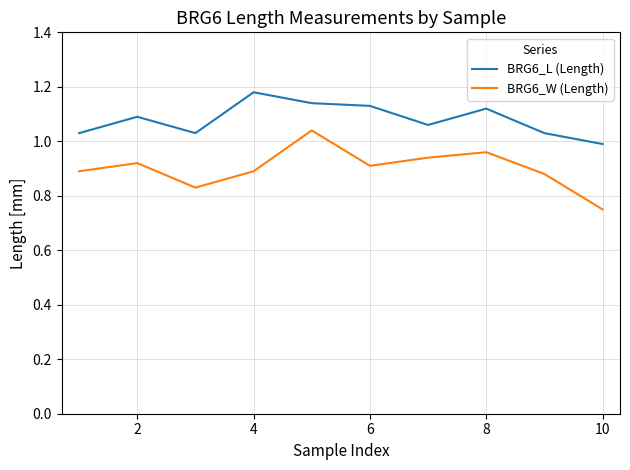

How many lines are shown in the chart?

2